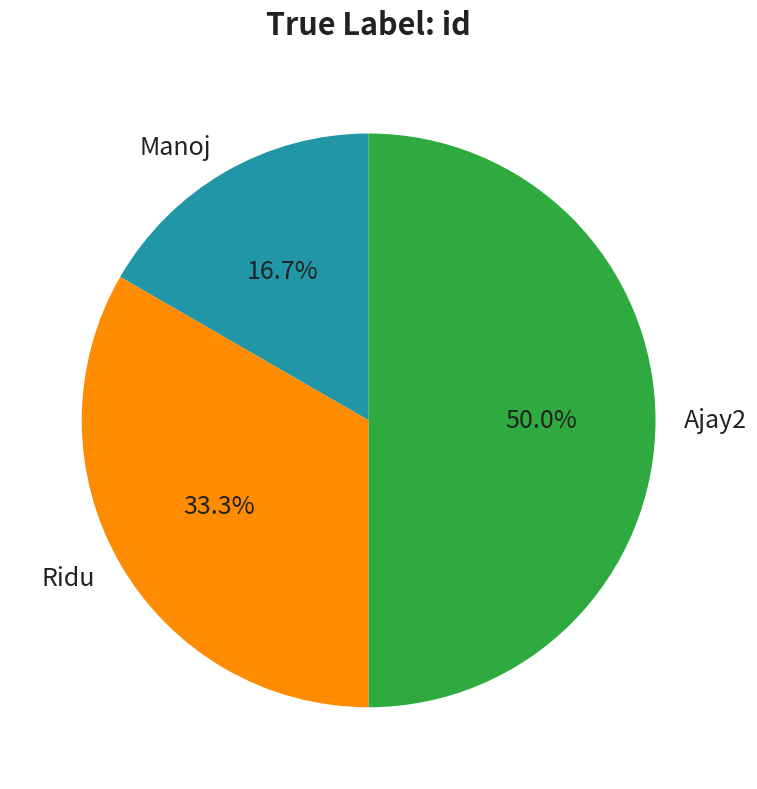

To the nearest percent, what percentage of the pie is Ridu?

33%